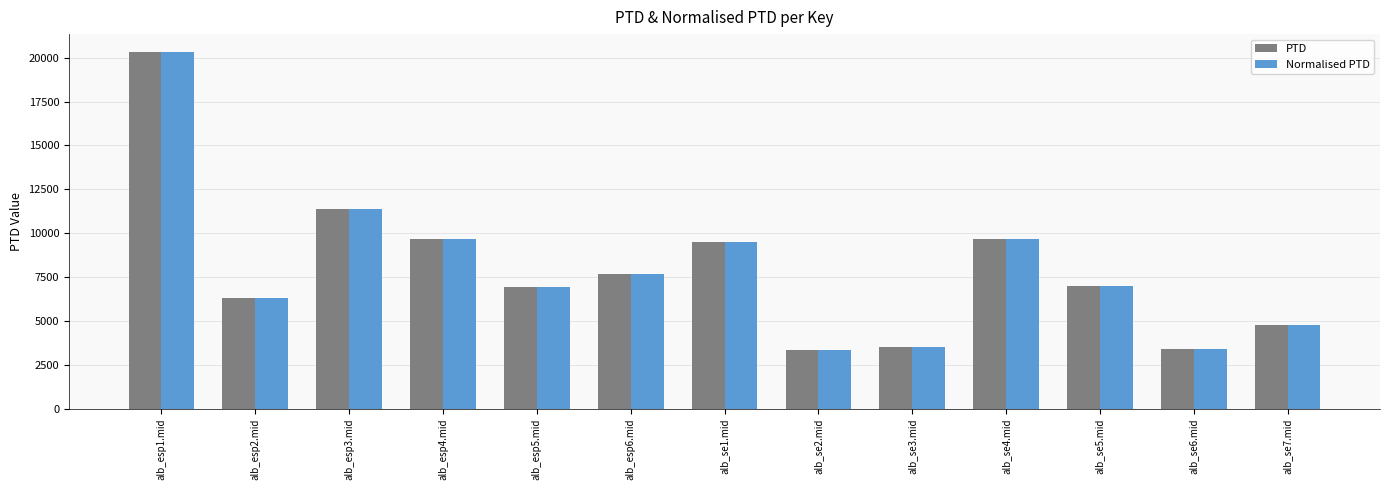

Is the value of Normalised PTD at alb_se1.mid greater than the value of PTD at alb_se6.mid?

Yes